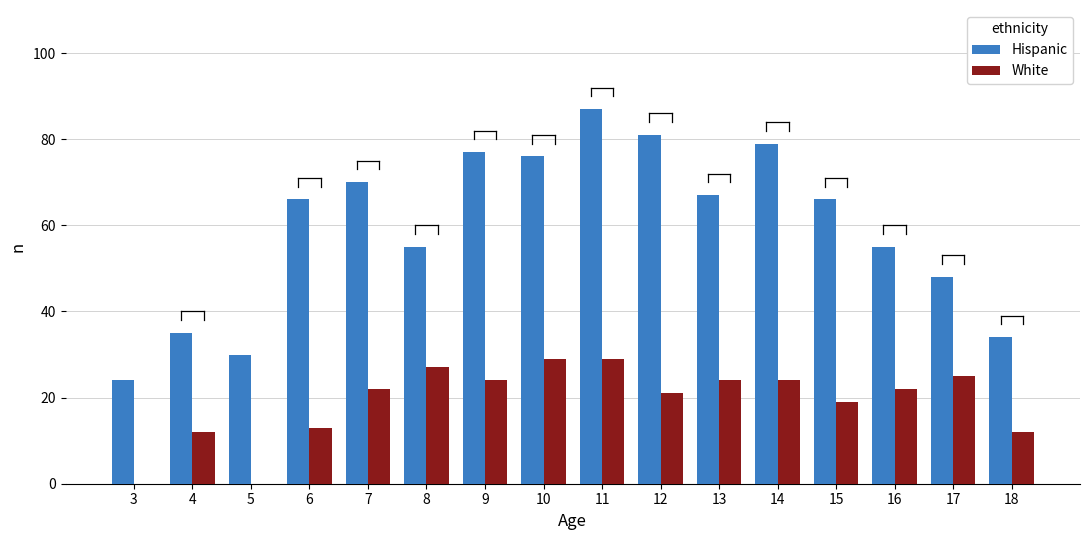

How many distinct data groups are displayed?

2